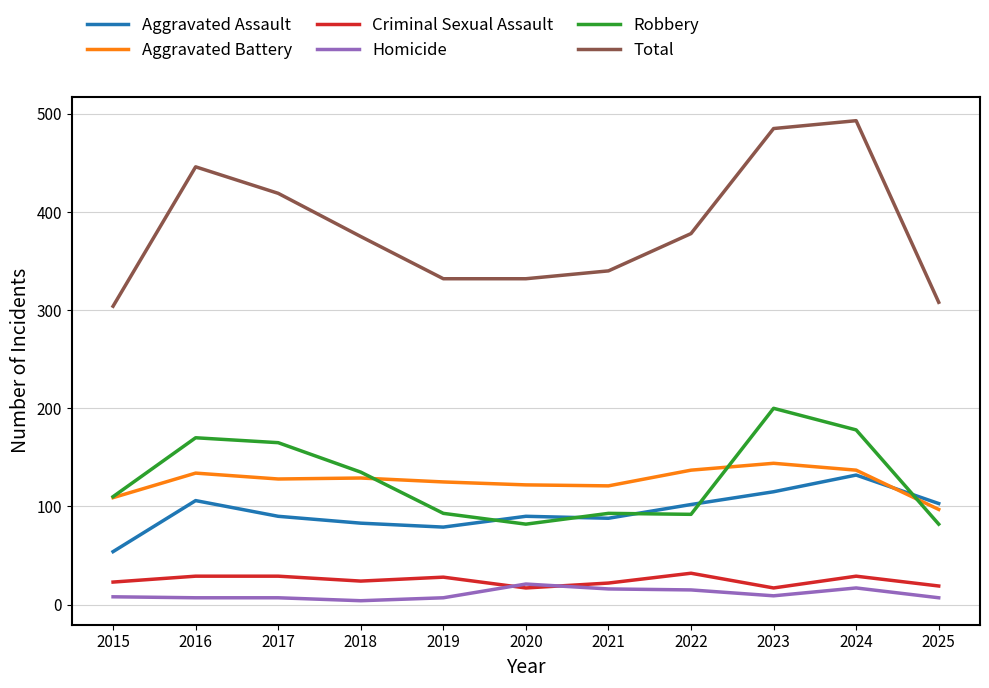

Which series has the largest total across all categories?

Total